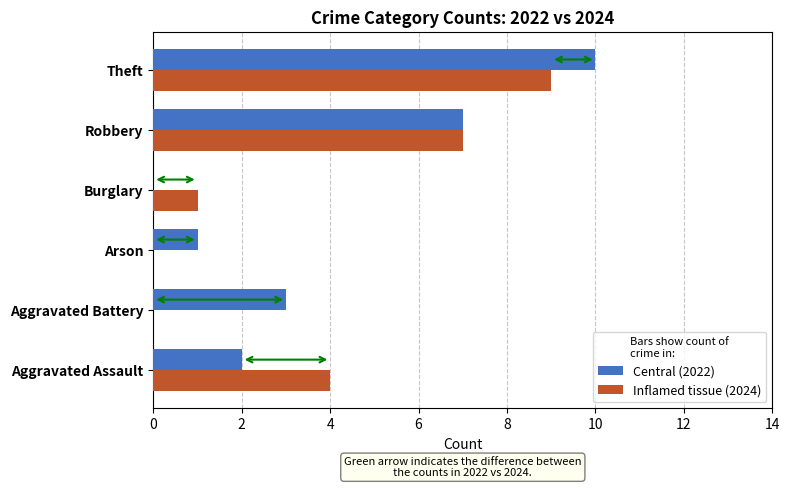

What is the sum of the Central (2022) values at Arson and Aggravated Battery?

4